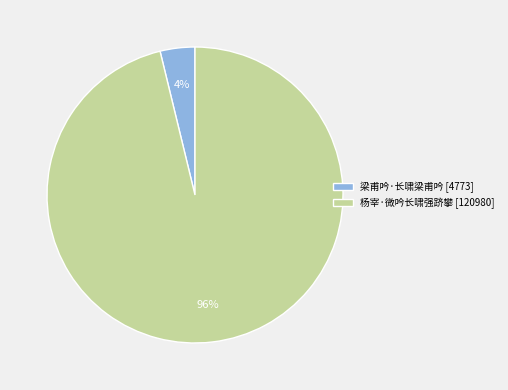

Is the sum of 杨宰·微吟长啸强跻攀 [120980] and 梁甫吟·长啸梁甫吟 [4773] greater than half?

Yes